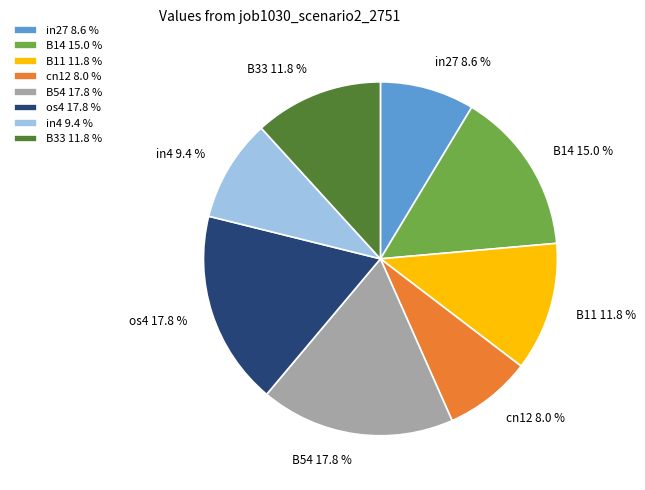

How much of the chart is everything except in4 9.4 %?

90.6%